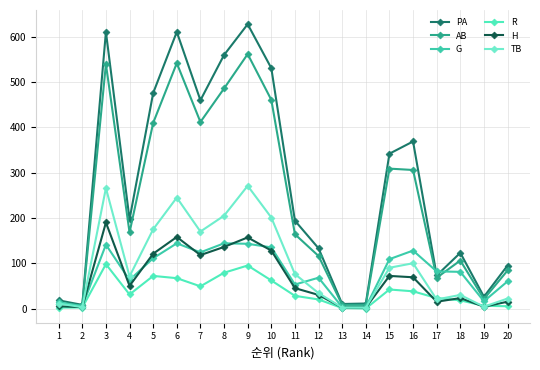

Which series has the largest total across all categories?

PA